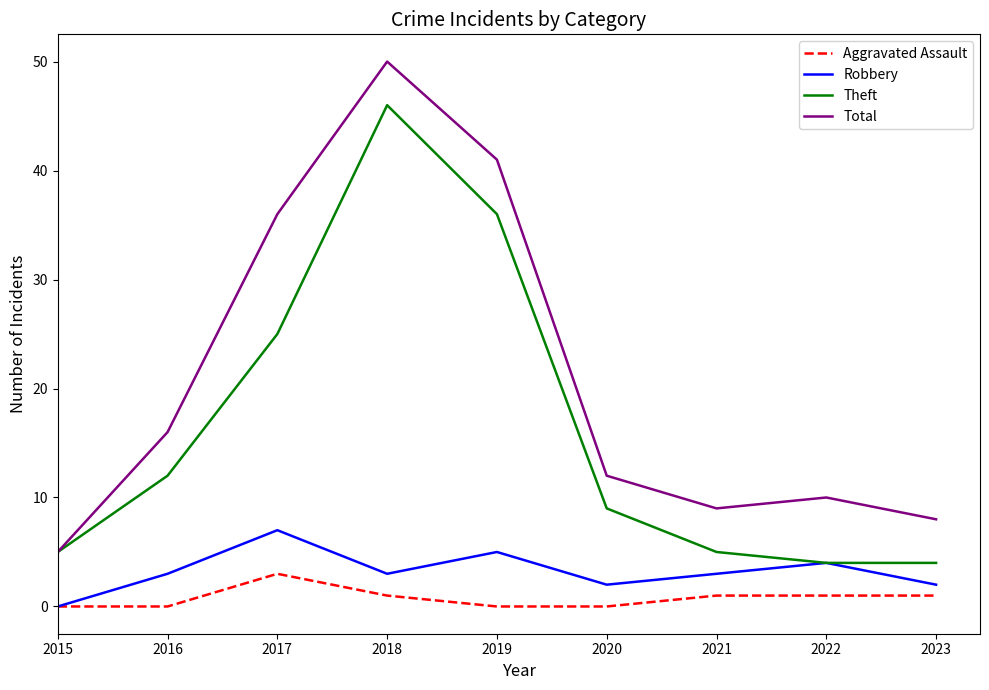

True or false: Aggravated Assault has a value of 0 at 2020.

True